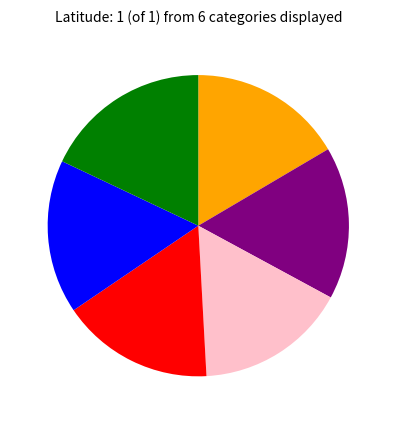

Is there a majority slice in this chart?

No